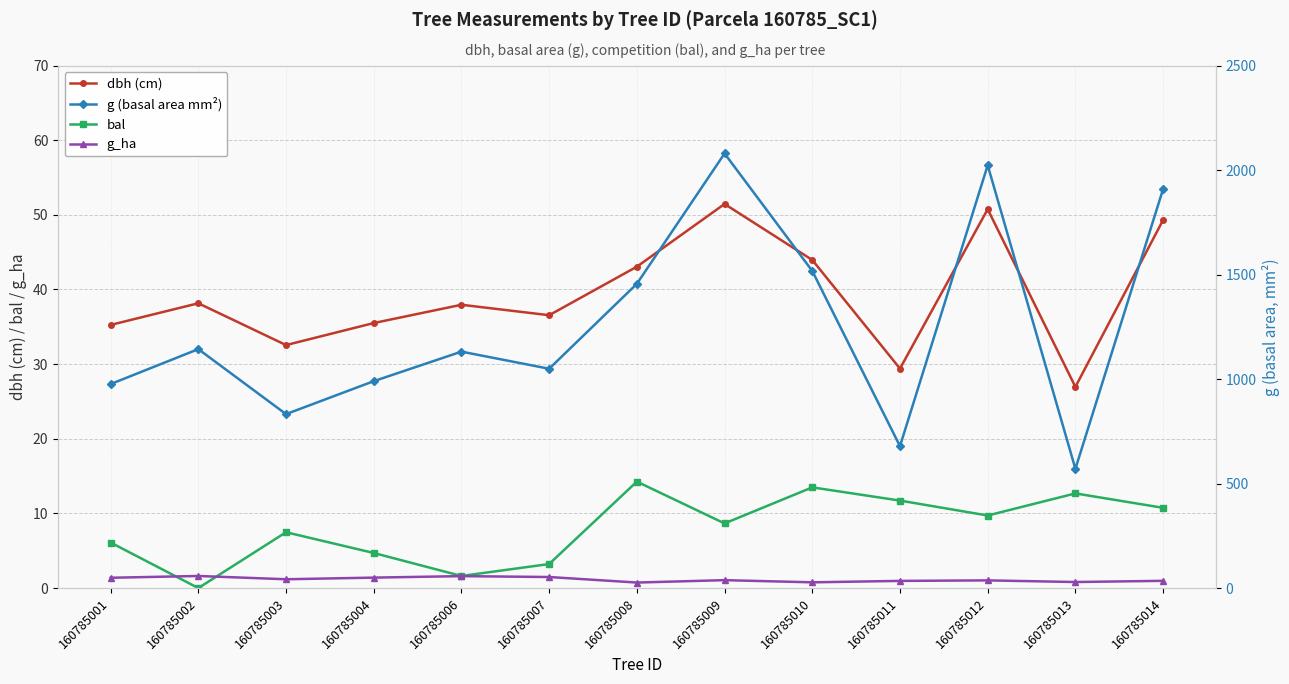

True or false: g (basal area mm²) and bal cross at least once.

False